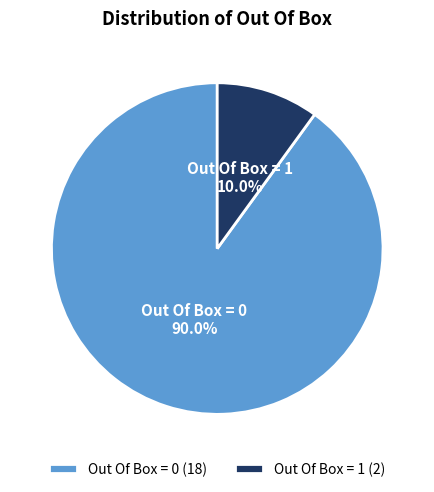

To the nearest percent, what portion does Out Of Box = 0 represent?

90%